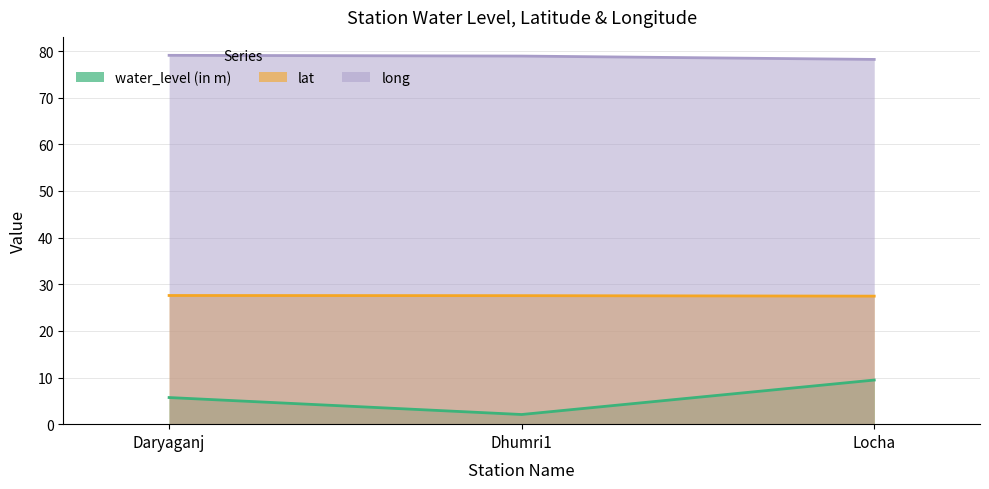

What is the smallest value displayed?

2.1